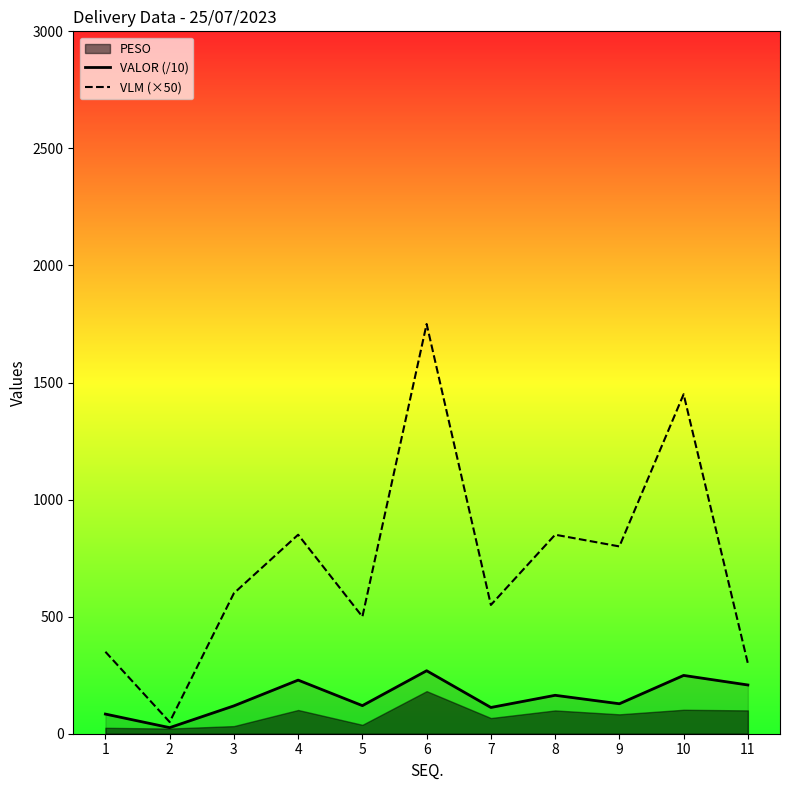

At which label is VALOR (/10) closest to 147?

8